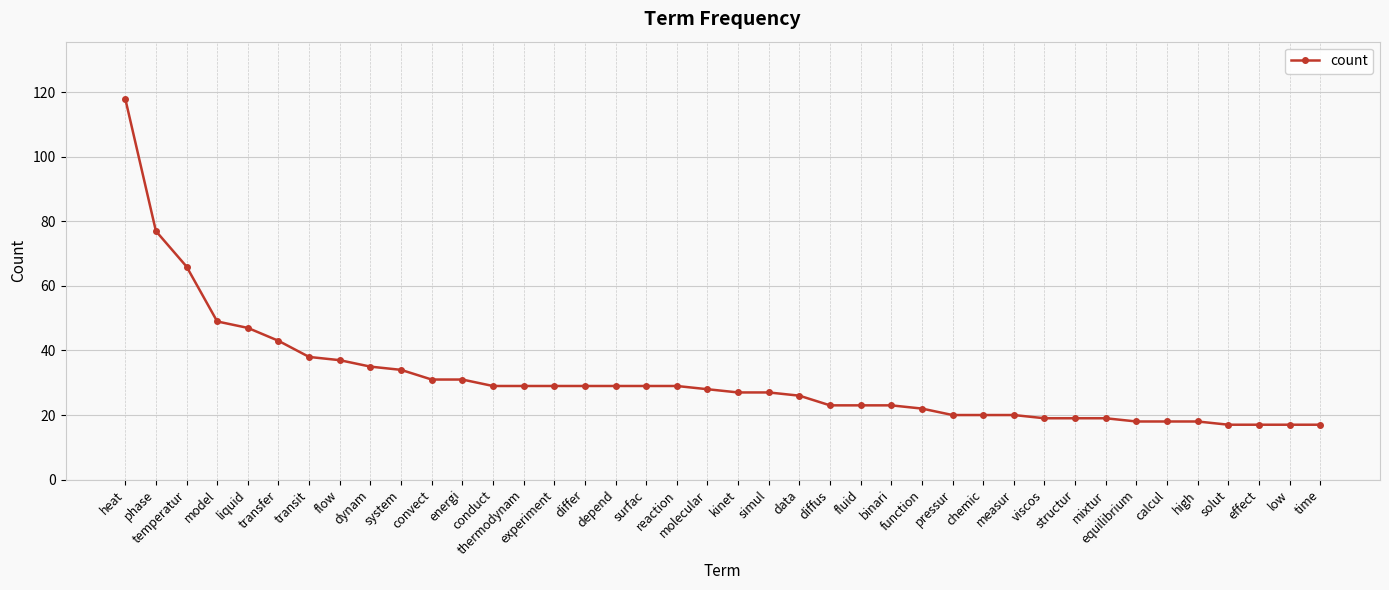

Where is the data nearest to the value 67?

temperatur